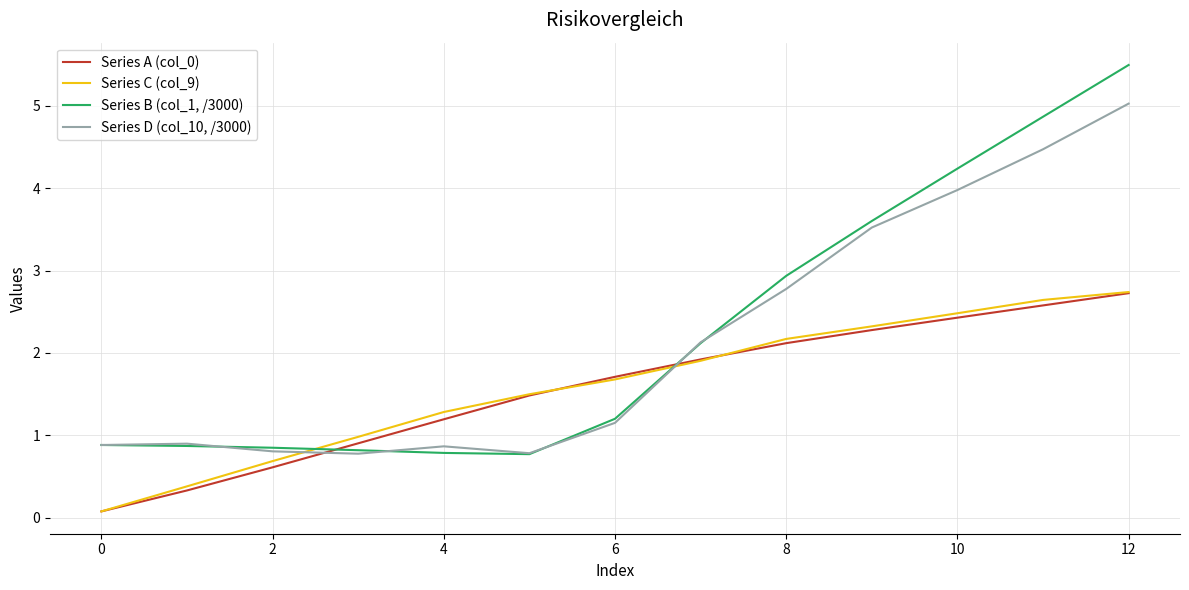

Rank the series by their maximum value, from highest to lowest.

Series B (col_1, /3000), Series D (col_10, /3000), Series C (col_9), Series A (col_0)